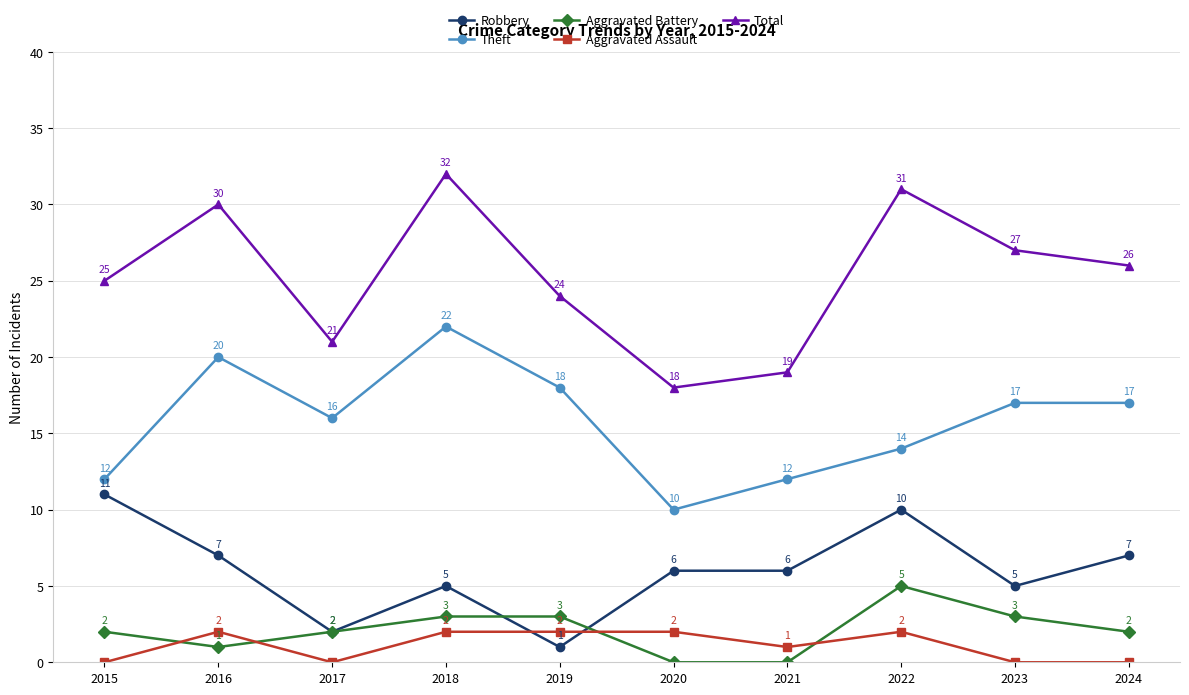

Reading left to right, list all the values displayed in this chart.

Robbery: 2015=11	2016=7	2017=2	2018=5	2019=1	2020=6	2021=6	2022=10	2023=5	2024=7
Theft: 2015=12	2016=20	2017=16	2018=22	2019=18	2020=10	2021=12	2022=14	2023=17	2024=17
Aggravated Battery: 2015=2	2016=1	2017=2	2018=3	2019=3	2020=0	2021=0	2022=5	2023=3	2024=2
Aggravated Assault: 2015=0	2016=2	2017=0	2018=2	2019=2	2020=2	2021=1	2022=2	2023=0	2024=0
Total: 2015=25	2016=30	2017=21	2018=32	2019=24	2020=18	2021=19	2022=31	2023=27	2024=26